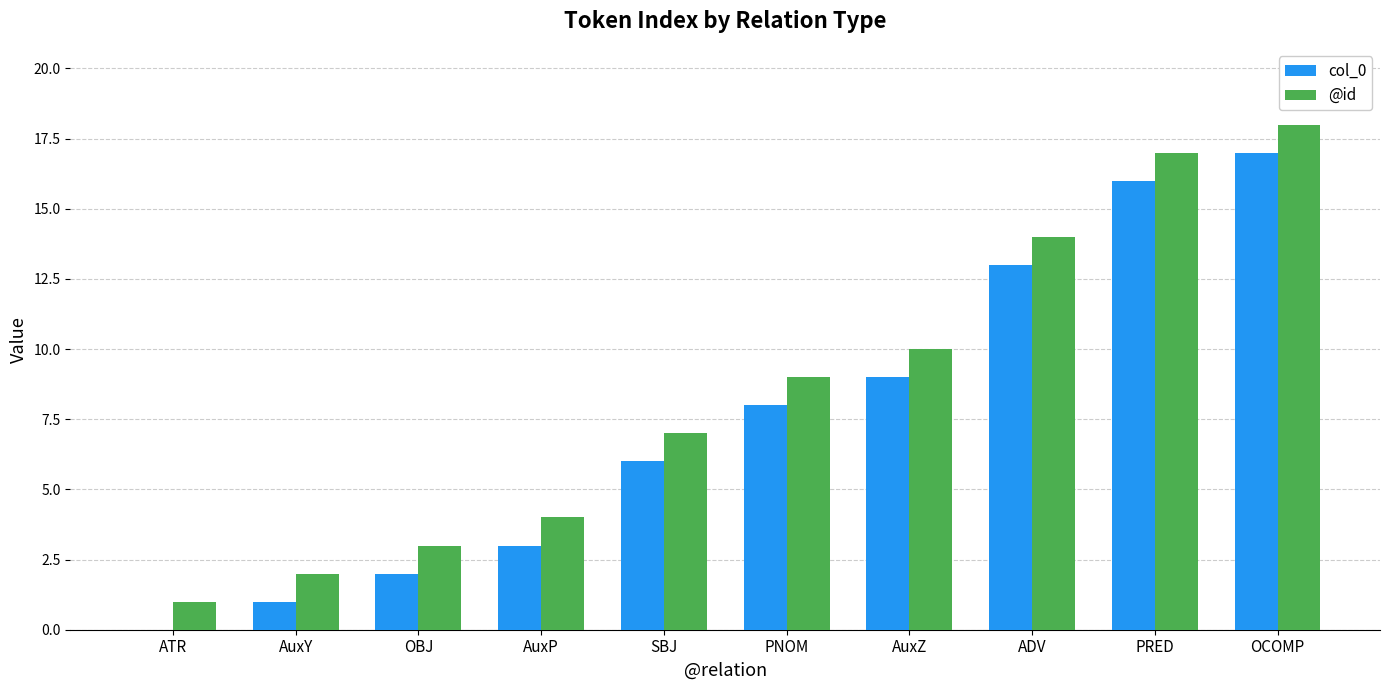

What is the sum of all @id values?

85